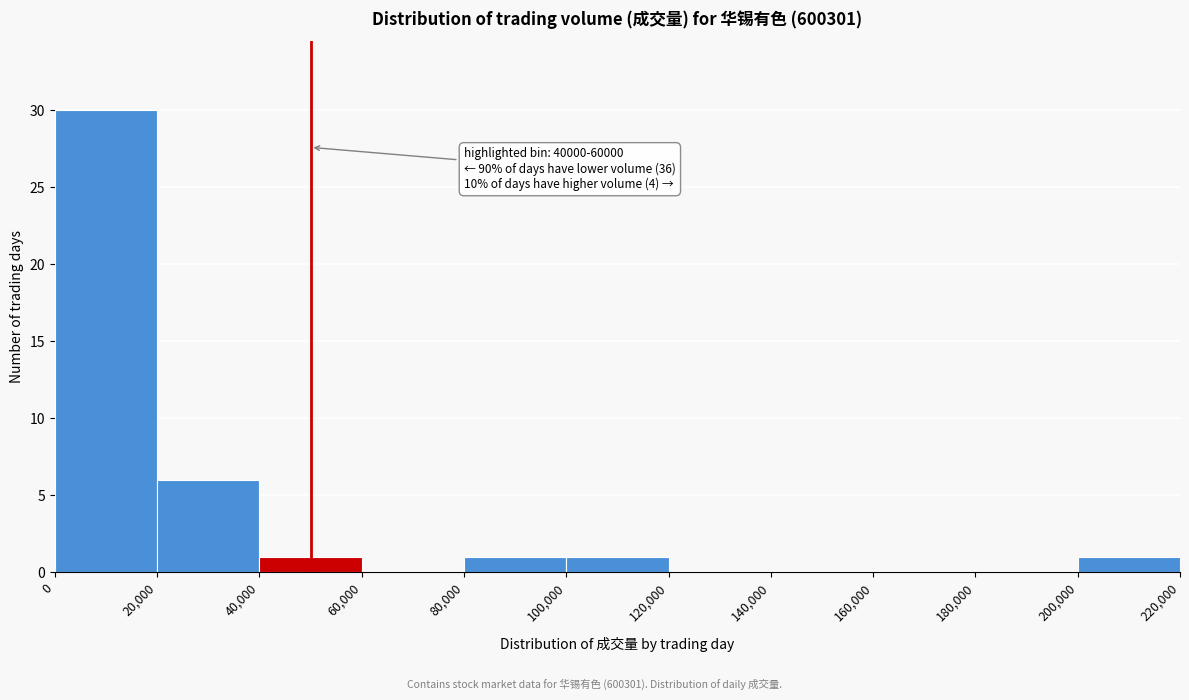

Which range on the x-axis has the tallest bar?

0 to 20,000